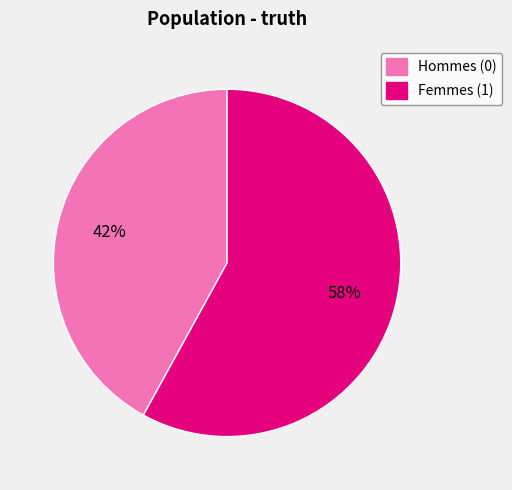

What percentage is the Femmes (1) slice, to the nearest percent?

58%